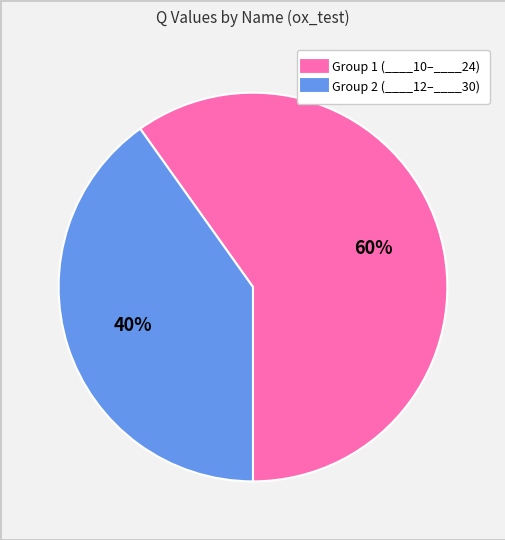

To the nearest percent, what is the difference between the largest and smallest slice percentages?

20%